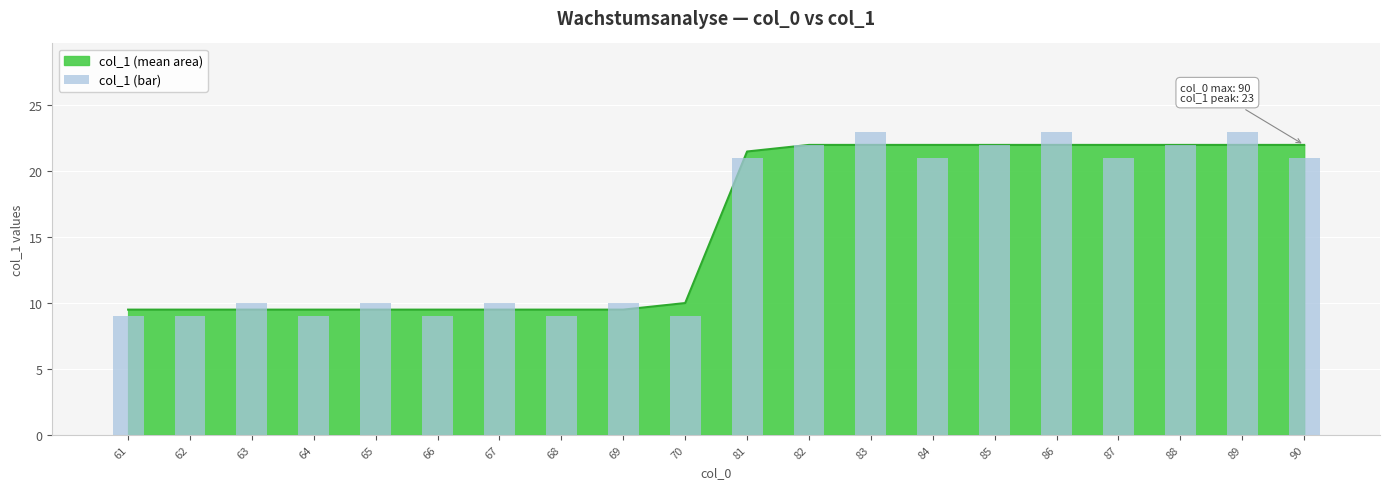

What is the change in value from 63 to 81?

+11